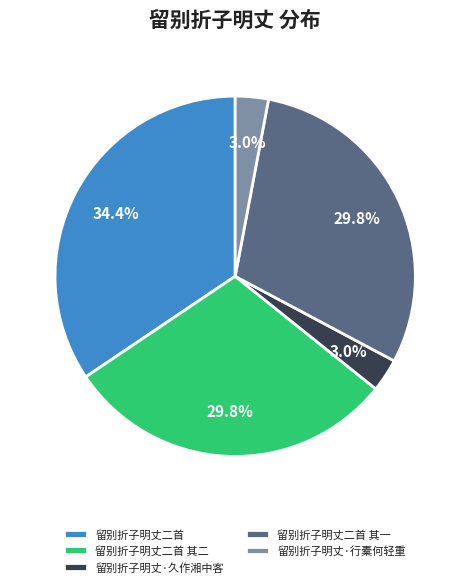

Which has a higher value, 留别折子明丈二首 or 留别折子明丈二首 其一?

留别折子明丈二首